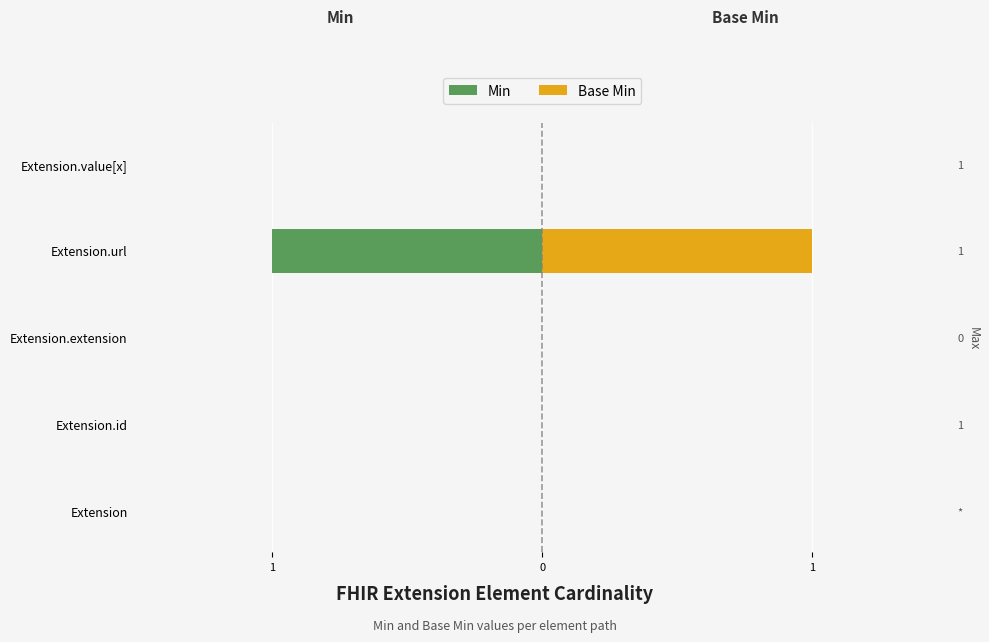

Is the value of Base Min at Extension.extension greater than the value of Min at Extension?

No